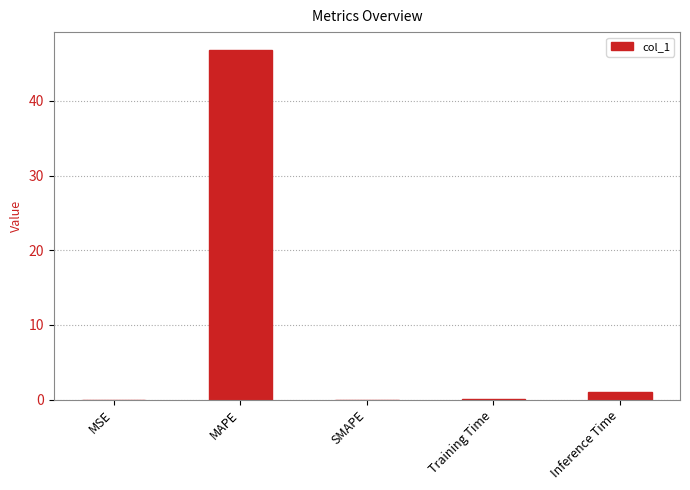

Between SMAPE and Inference Time, which is larger?

Inference Time